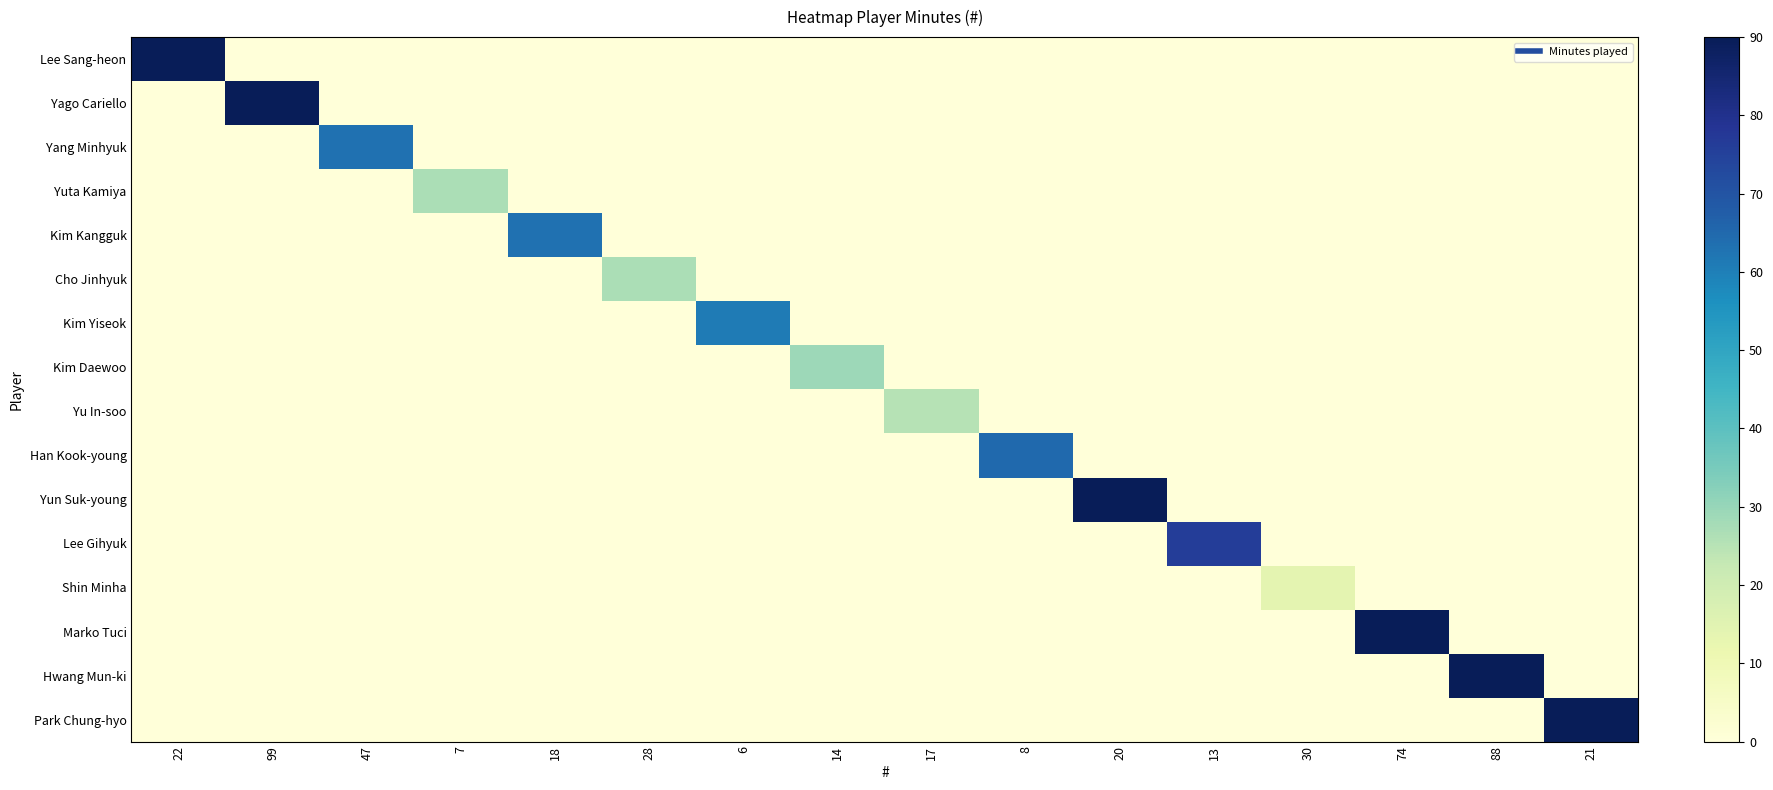

What is the difference between the highest and lowest values at 28?

27